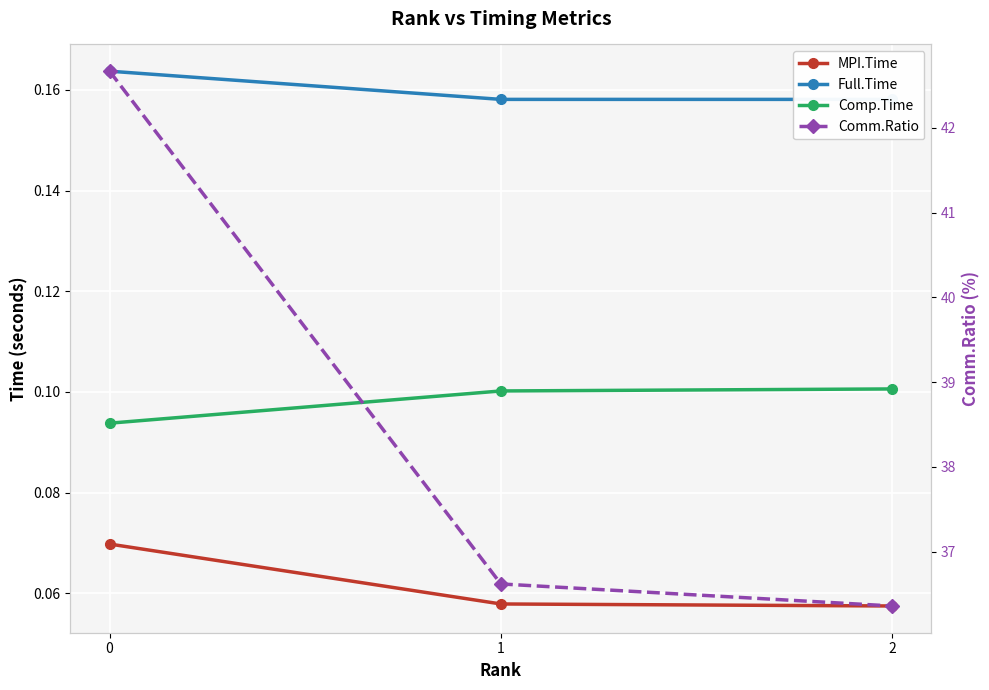

Reading left to right, extract all data points from this chart.

MPI.Time: 0=0.1	1=0.1	2=0.1
Full.Time: 0=0.2	1=0.2	2=0.2
Comp.Time: 0=0.1	1=0.1	2=0.1
Comm.Ratio: 0=42.7	1=36.6	2=36.4